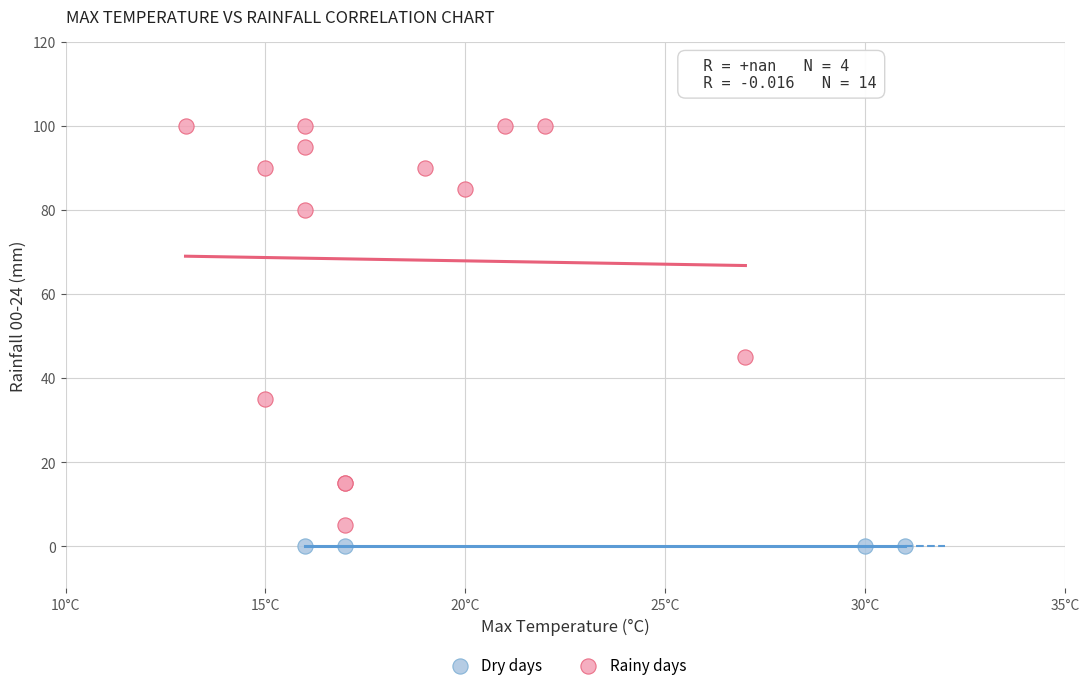

Which series contains the highest Y value?

Rainy days